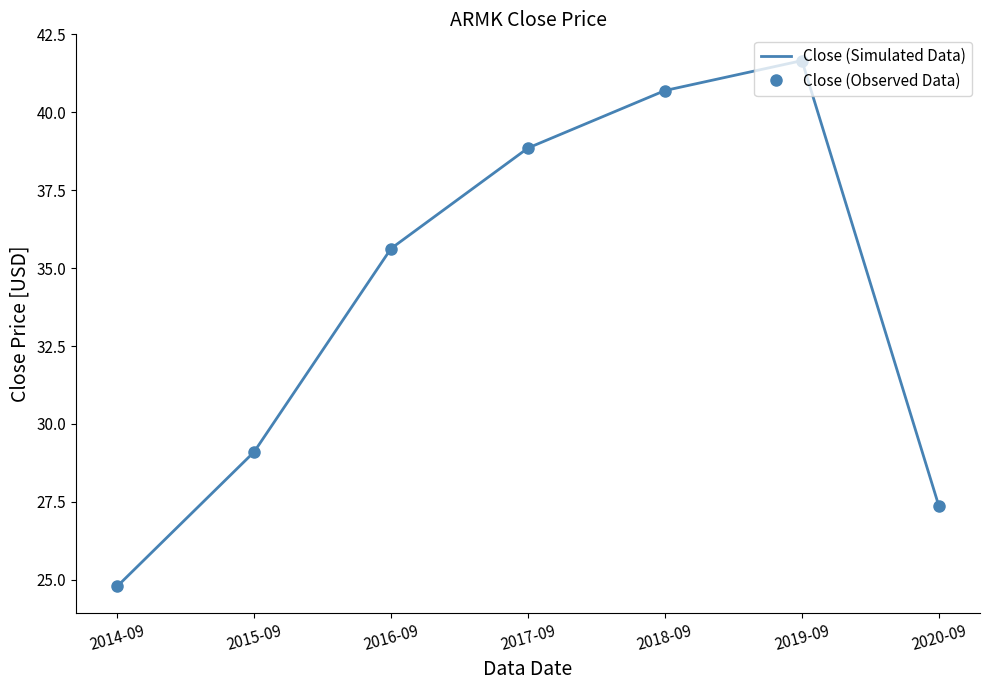

What is the label of the 4th point from the left?

2017-09